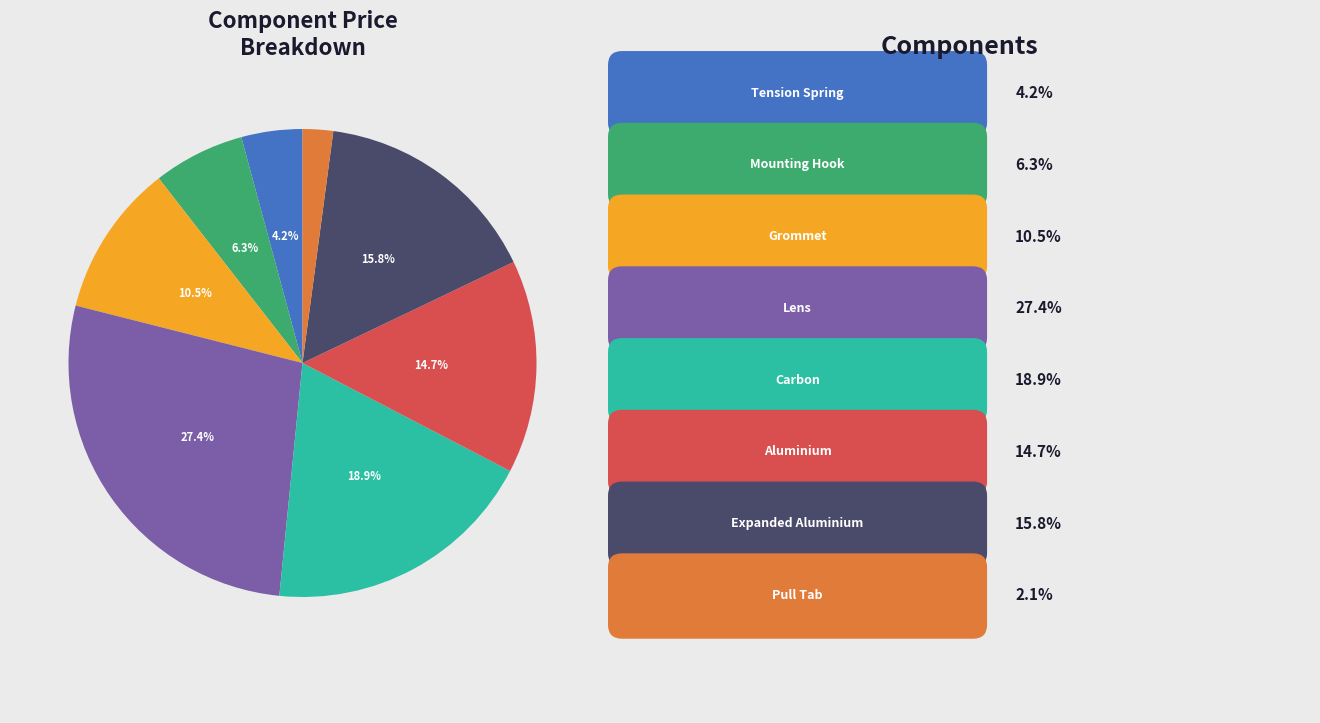

Does any single category account for the majority?

No